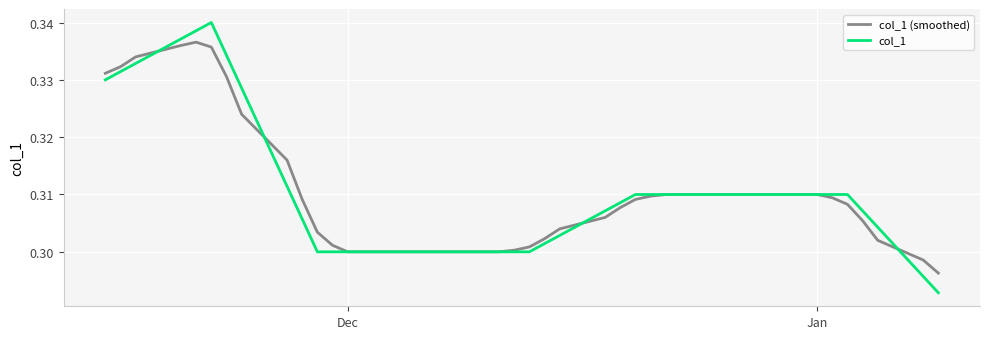

Which series has the largest range (max minus min)?

col_1